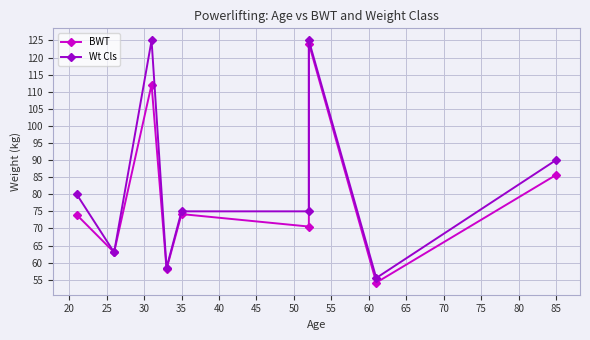

Which series has the largest range (max minus min)?

BWT